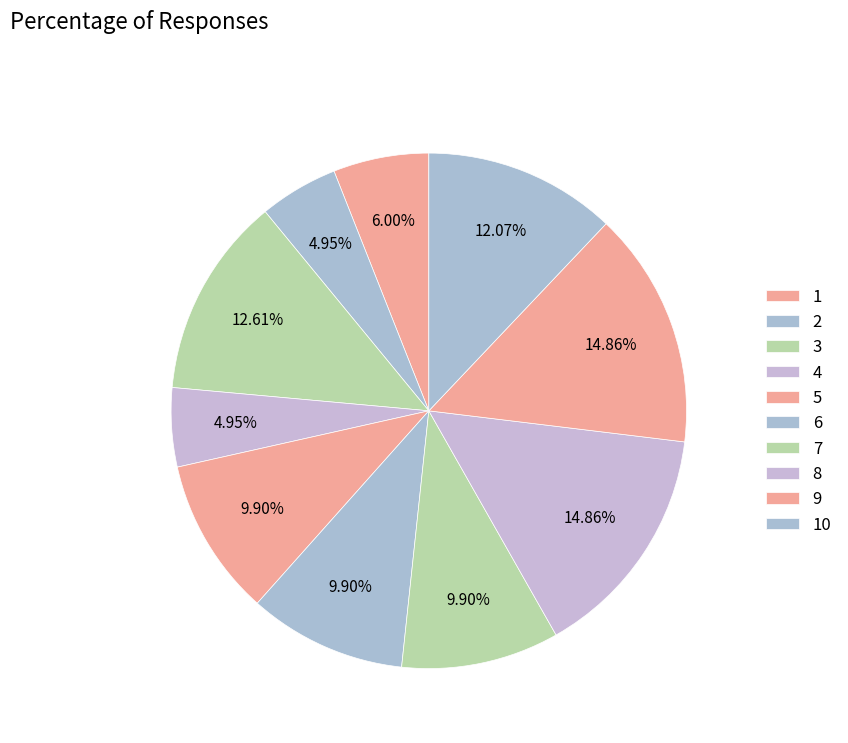

Does 9 represent more than half of the total?

No